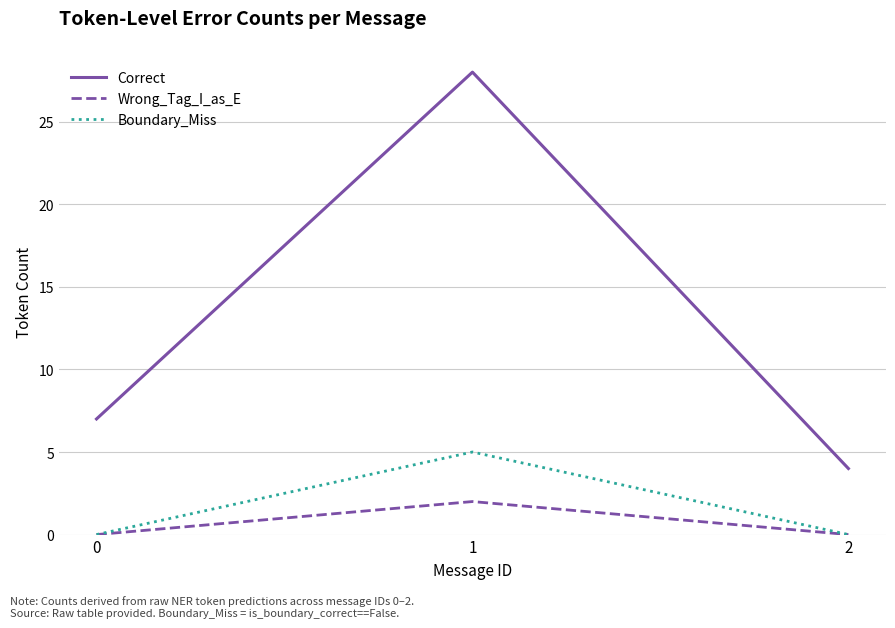

How many lines are shown in the chart?

3